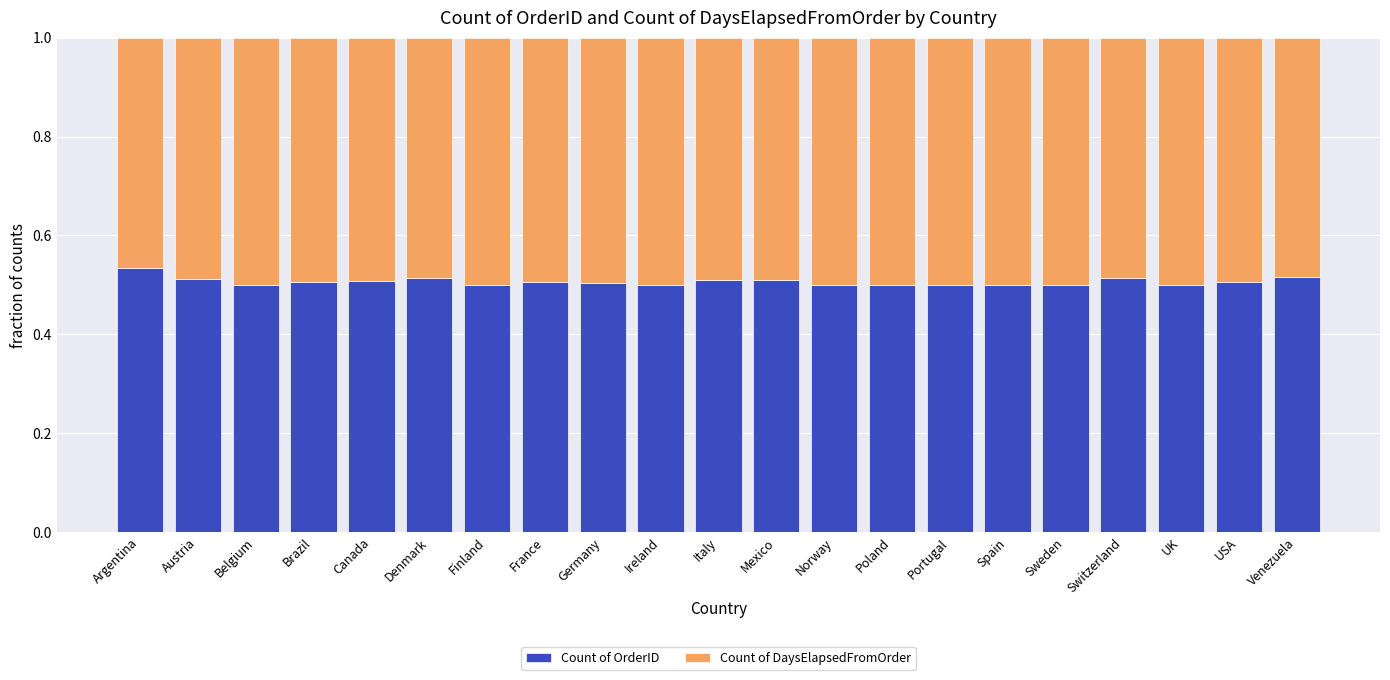

What is the total value across all series at Brazil?

1.0